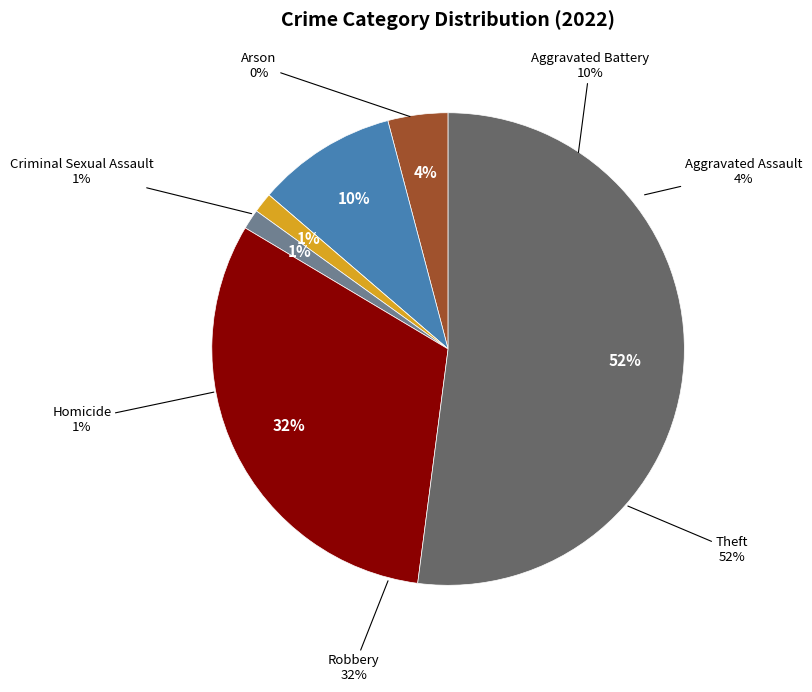

Is it true that Homicide is 11% of the pie?

False